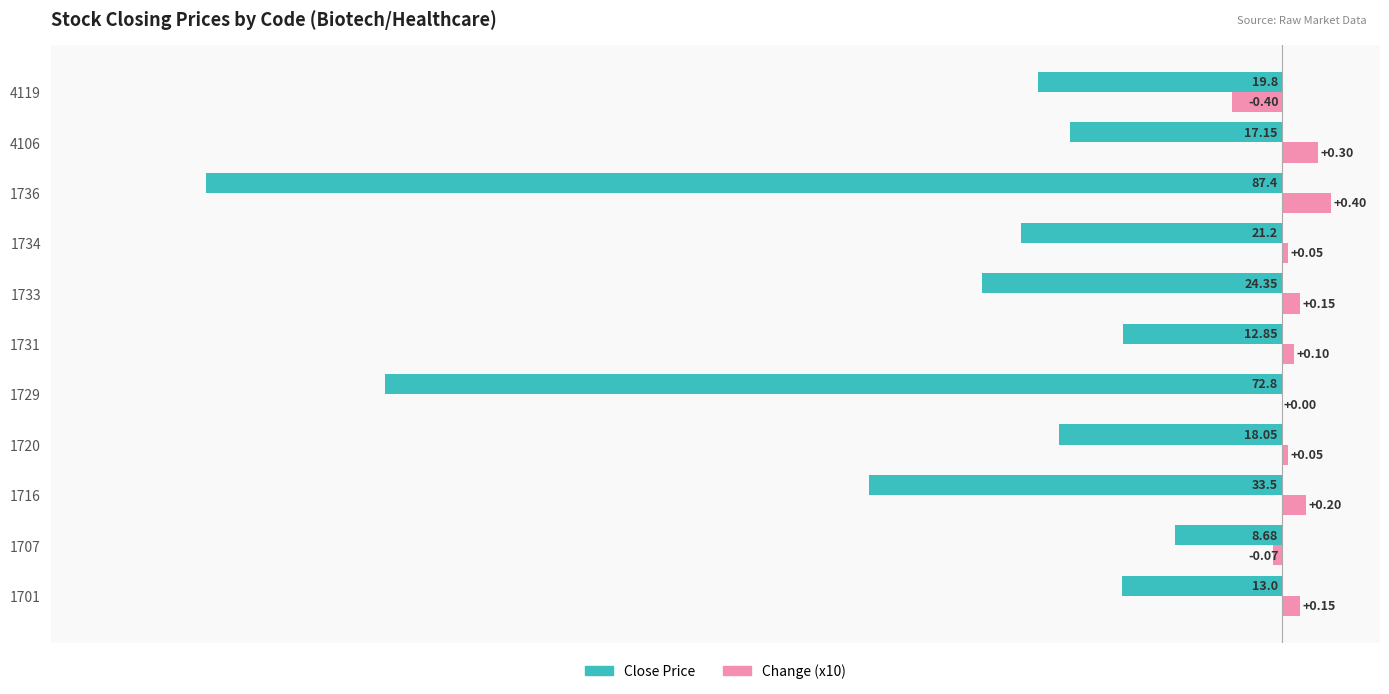

What is the difference between the maximum and minimum values in the Change (x10) series?

8.0